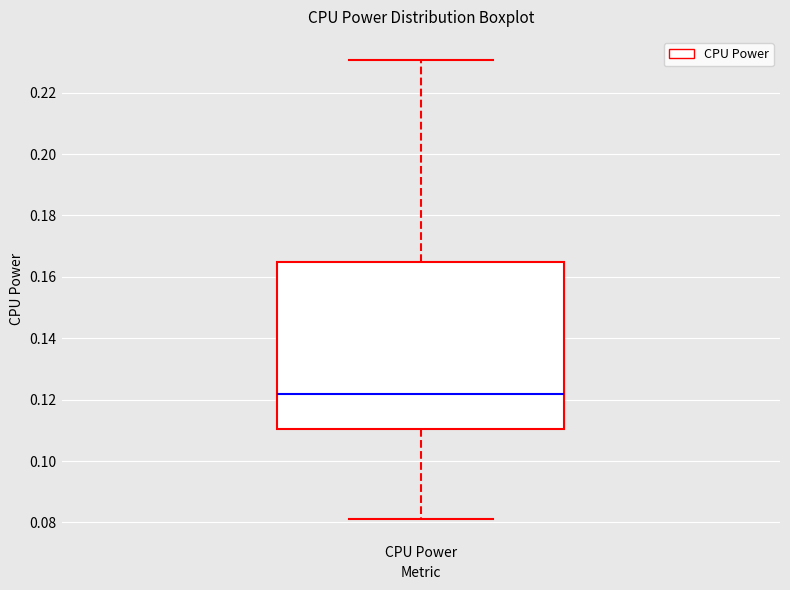

Transcribe this box plot: give where the median line is, the range the box spans, and where the two whiskers end, as read against the y-axis. The values are not printed on the chart, so give them approximately, as read against the axis.

median 0.122, box 0.110 to 0.164, whiskers 0.082 to 0.230